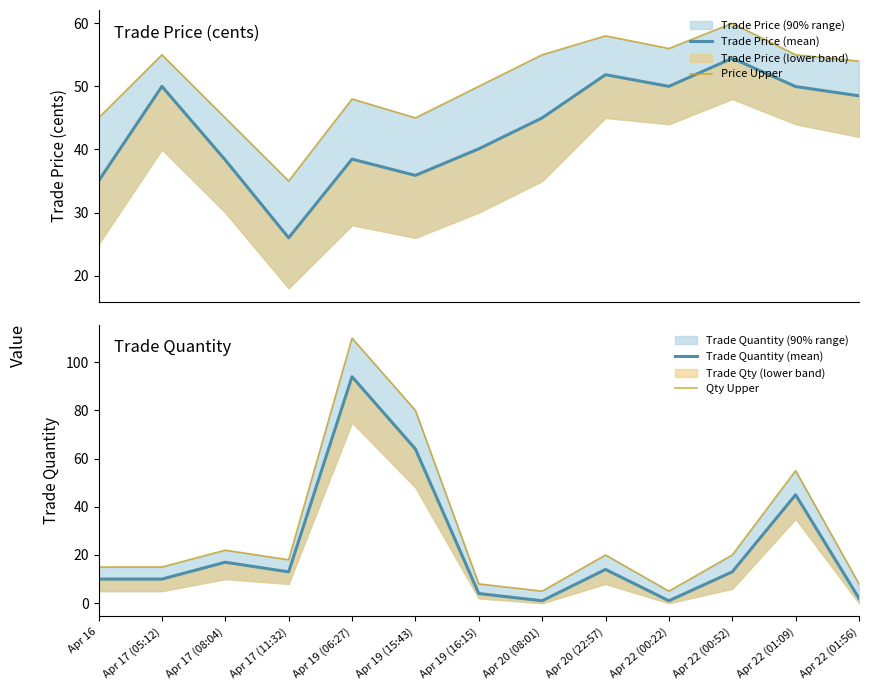

Which series has the largest total across all categories?

Price Upper